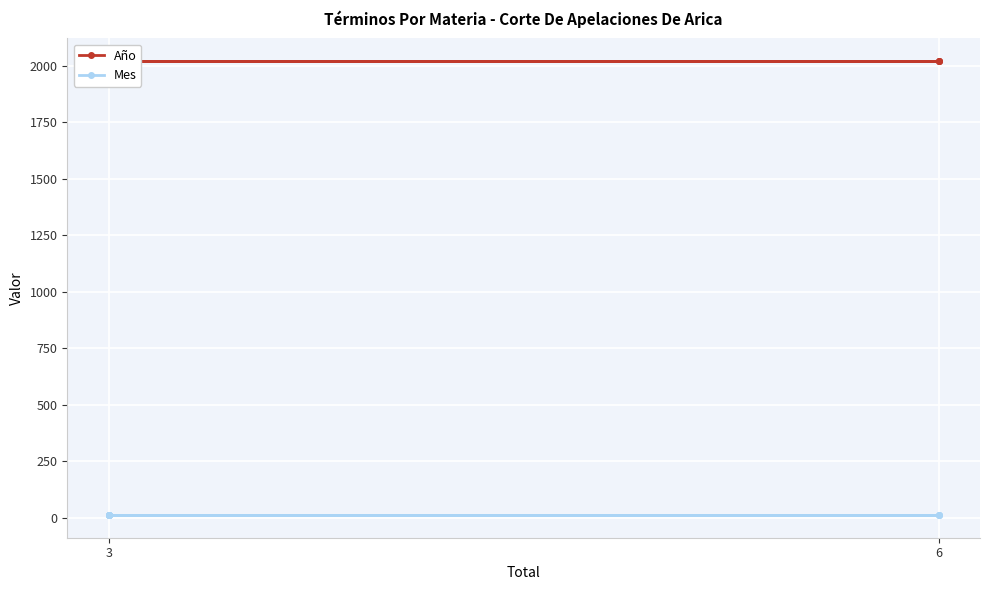

How many lines are shown in the chart?

2